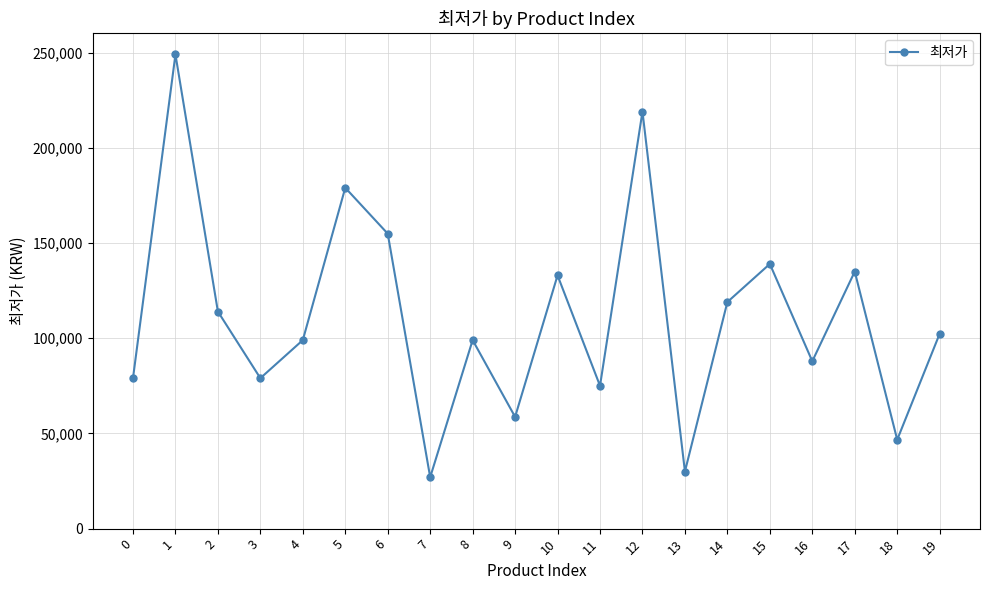

What is the change in value from 7 to 10?

+106000